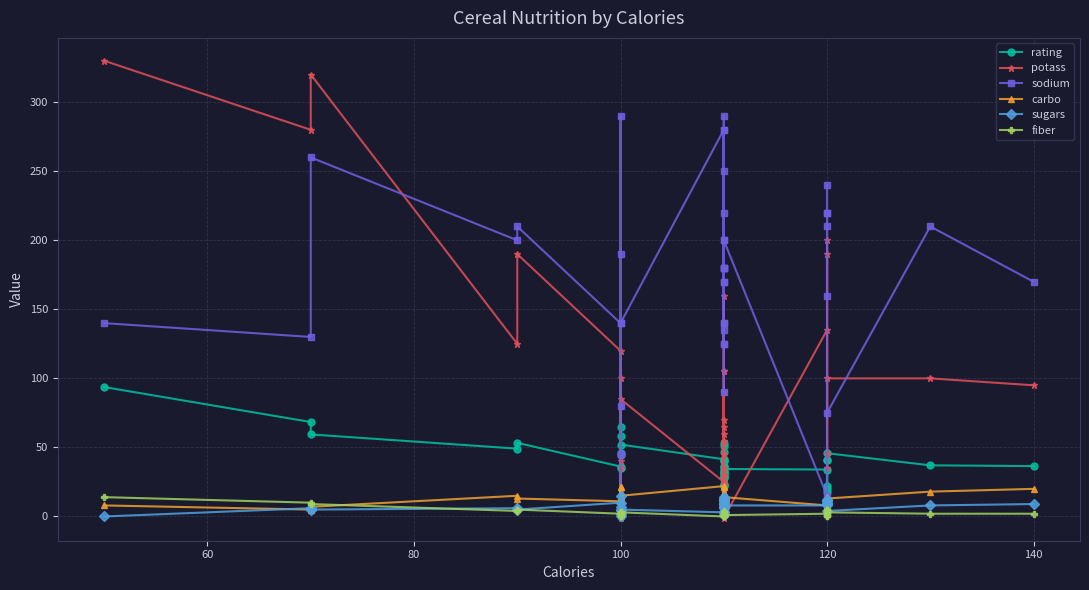

True or false: fiber and potass intersect in this chart.

True